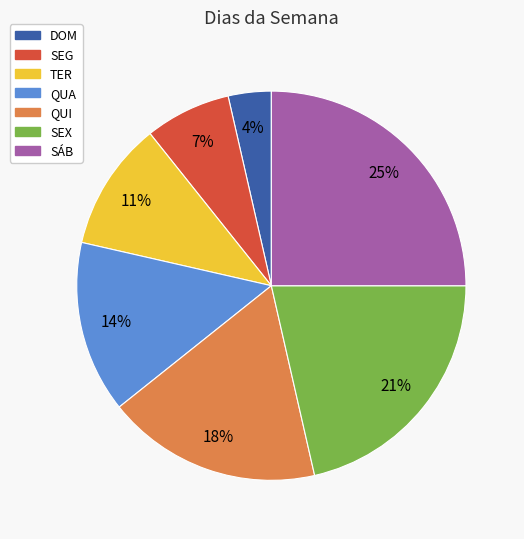

Count the number of slices in the pie.

7